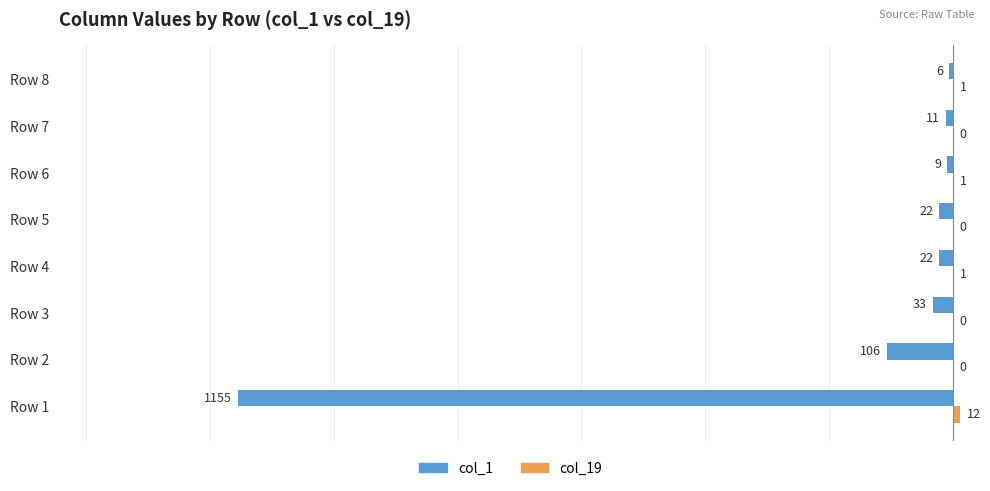

Between Row 1 and Row 3, which series saw the biggest shift?

col_1